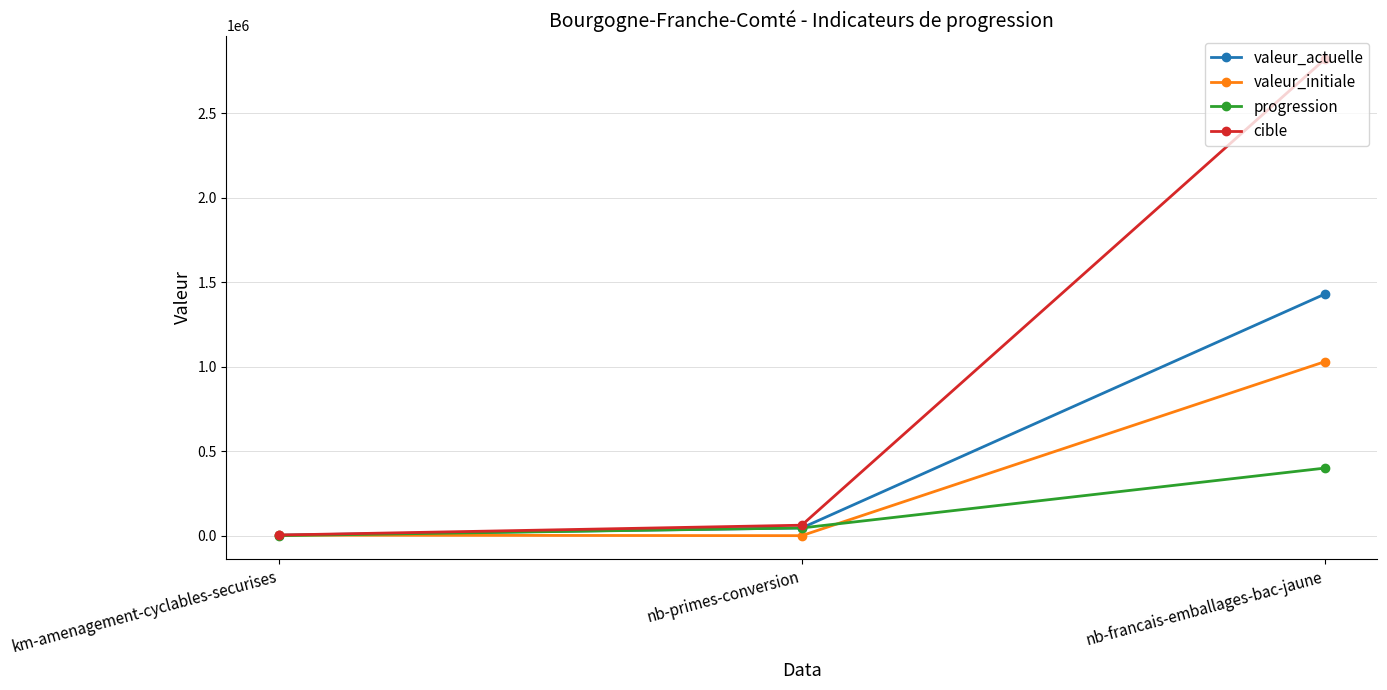

Which series has the largest range (max minus min)?

cible